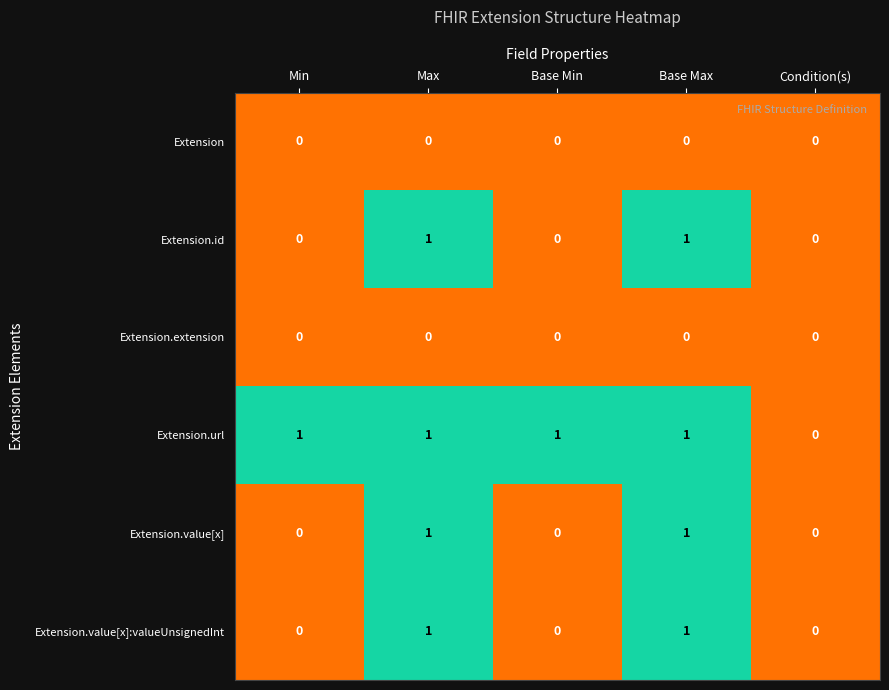

What is the spread (max minus min) of values at Min?

1